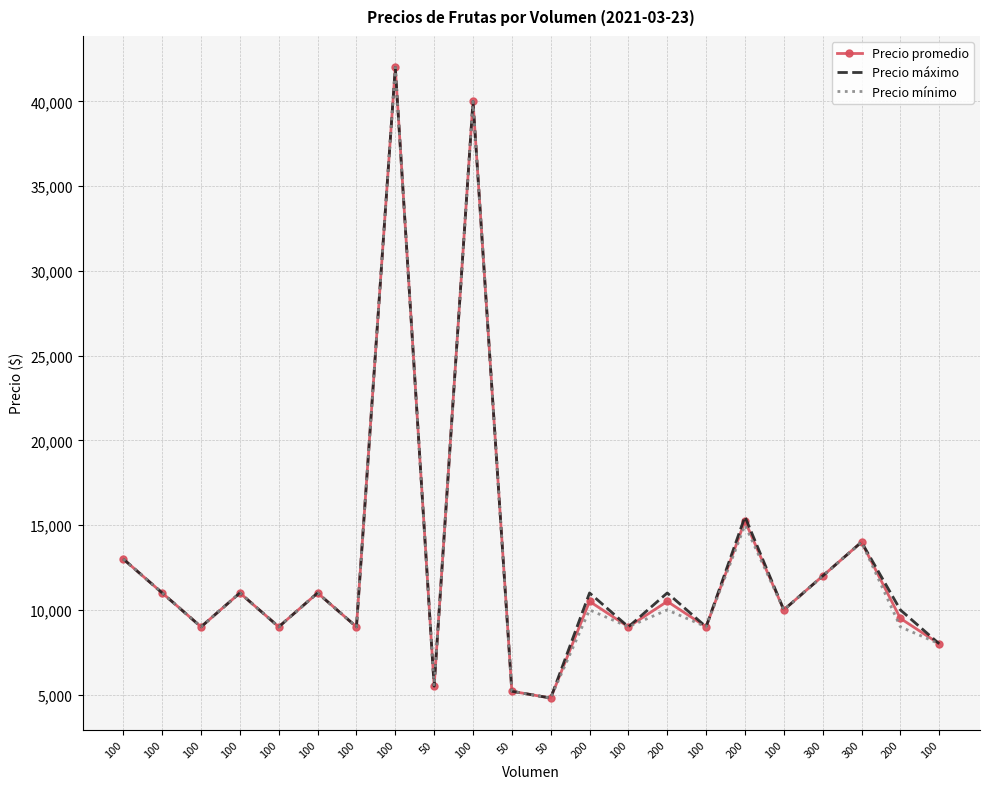

What are all the series names shown in the legend?

Precio promedio, Precio máximo, Precio mínimo